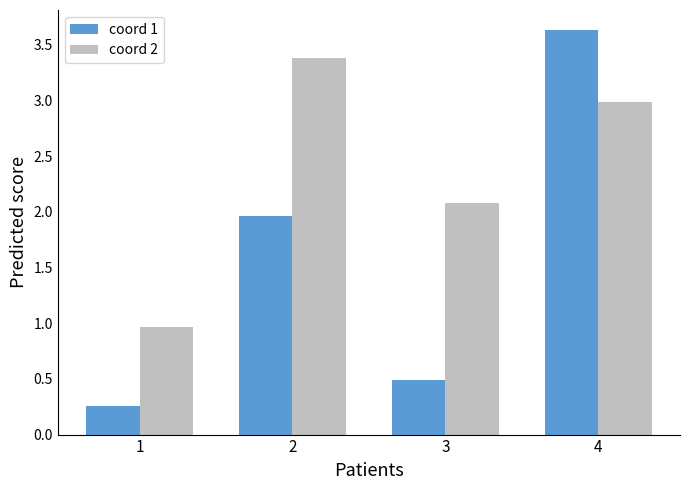

What is the value of the coord 2 bar at the 2nd from the left?

3.4